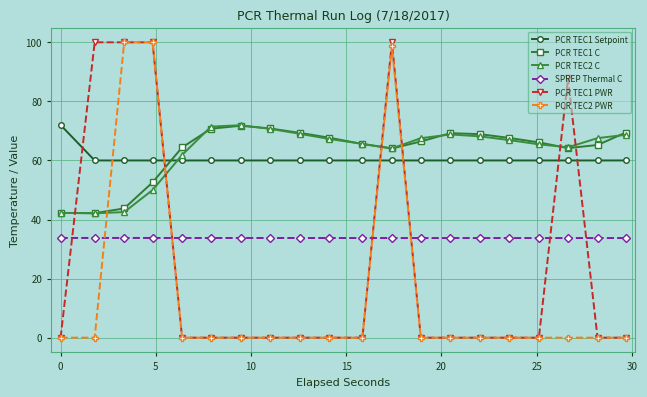

At how many categories does at least one series exceed 37?

20